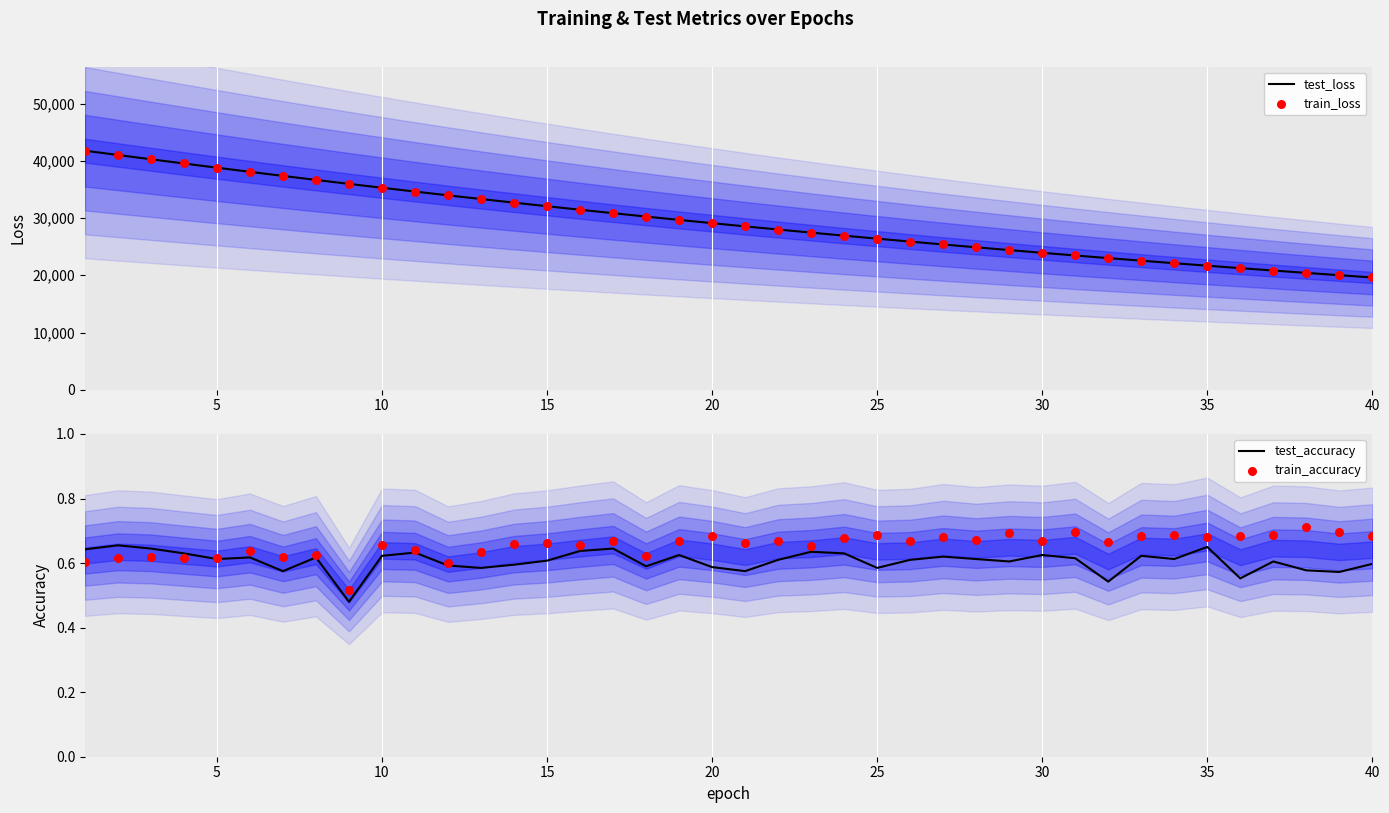

Is the value of train_accuracy at 30 greater than the value of test_accuracy at 20?

Yes